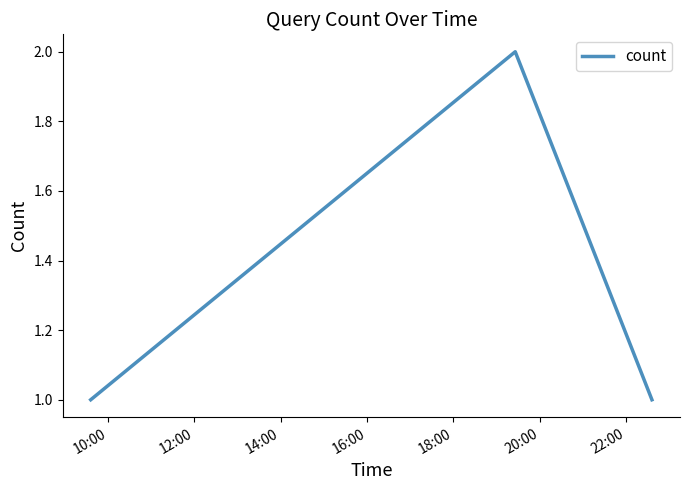

What is the sum of all values?

4